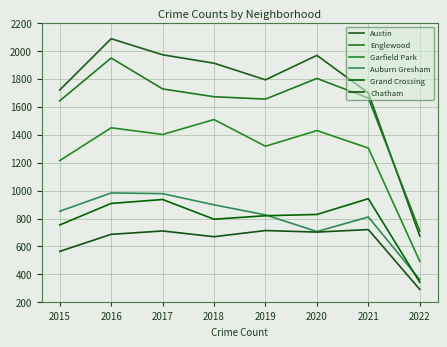

Does the chart have visible grid lines?

Yes